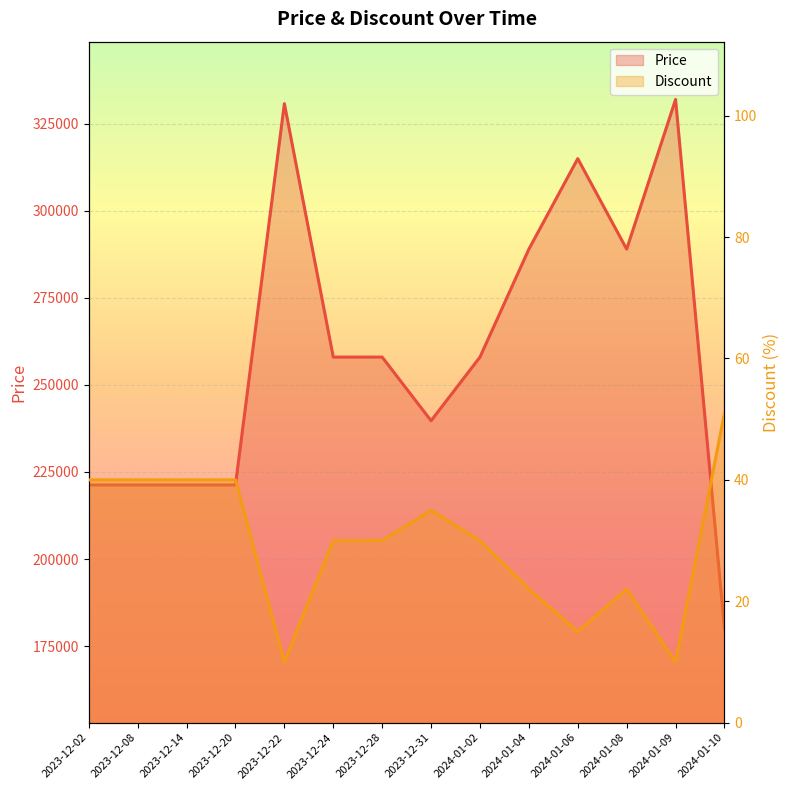

Between 2023-12-08 and 2023-12-22, which series saw the biggest shift?

Price